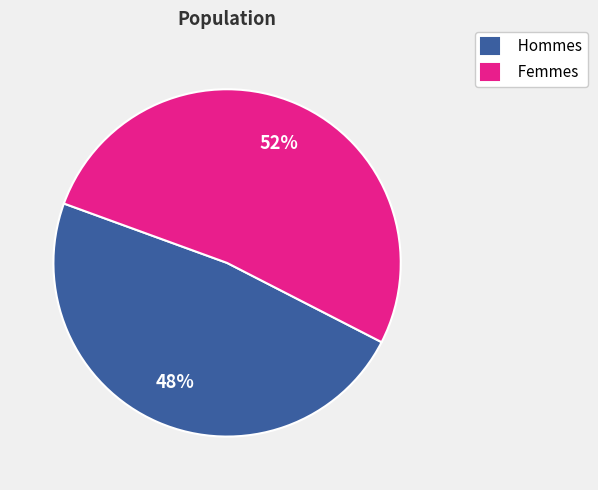

Between Hommes and Femmes, which is larger?

Femmes